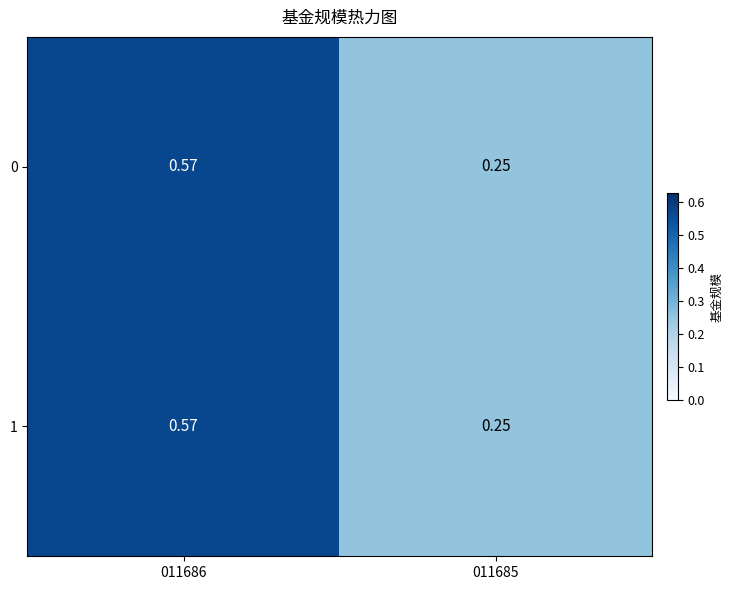

At how many categories does at least one series exceed 0?

2